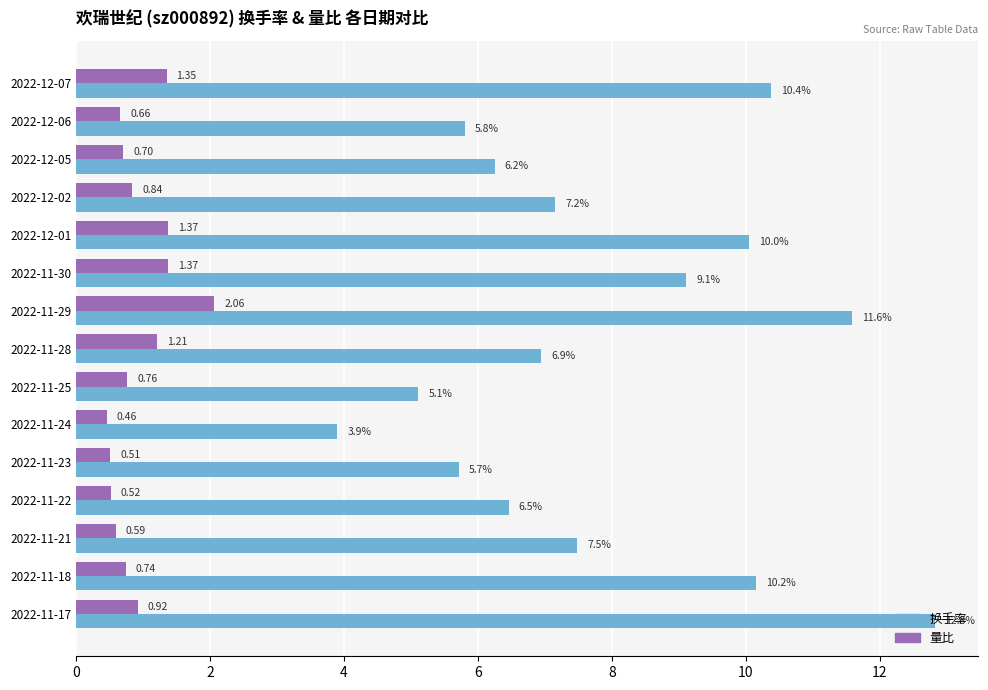

What is the maximum value shown in the chart?

12.8